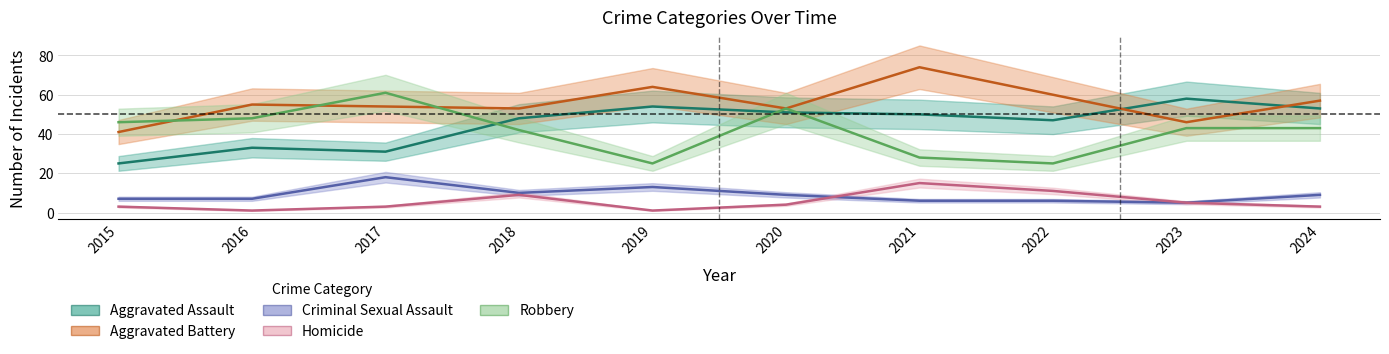

Count the number of categories in the chart.

10